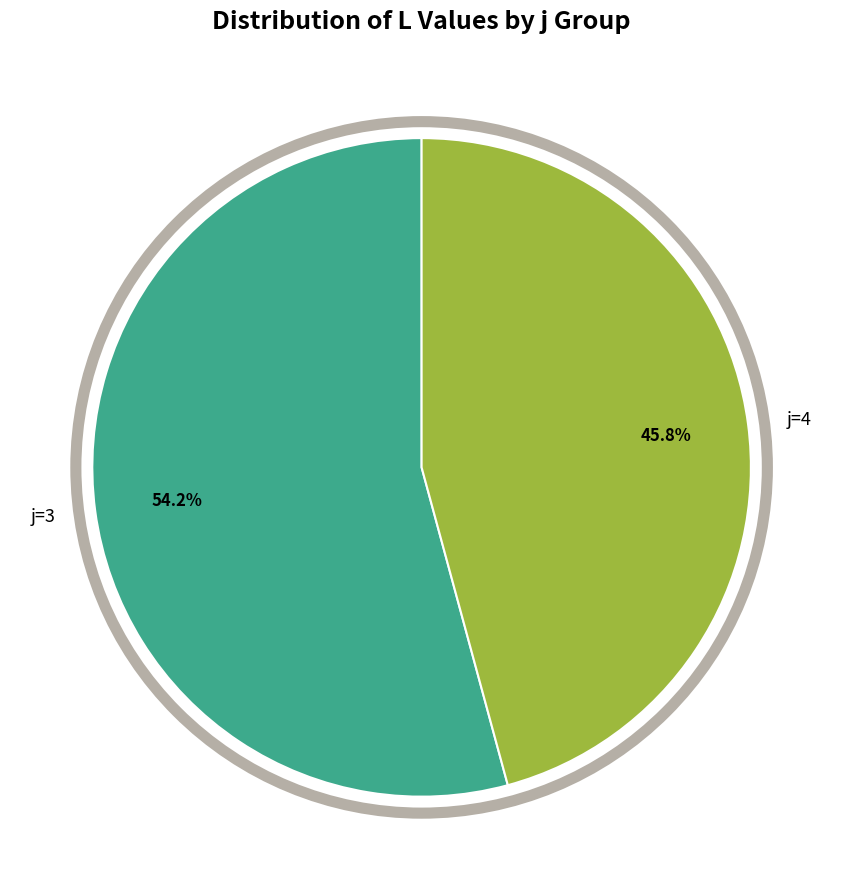

Which category accounts for the majority?

j=3